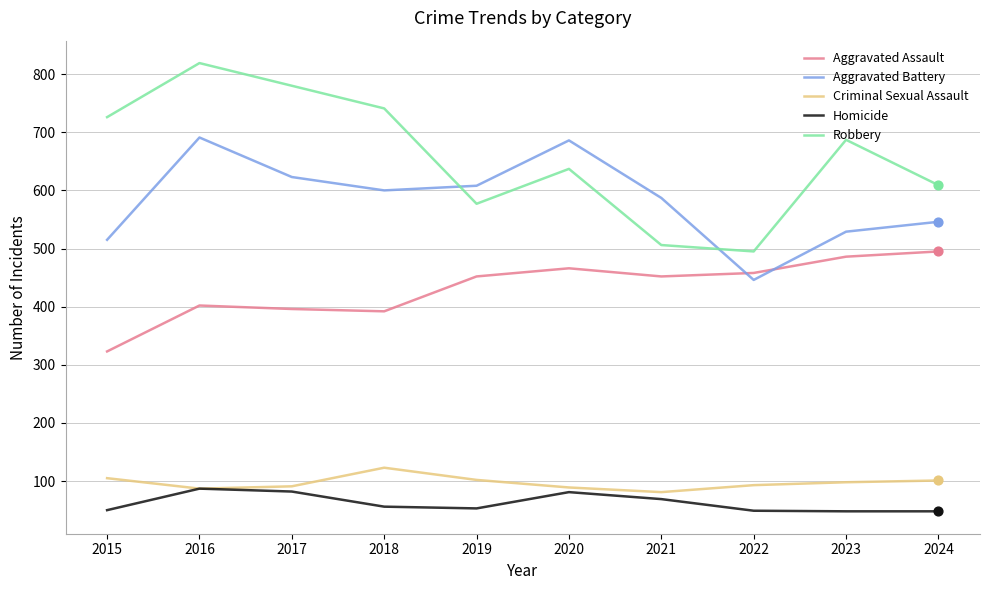

Which series has the largest total across all categories?

Robbery